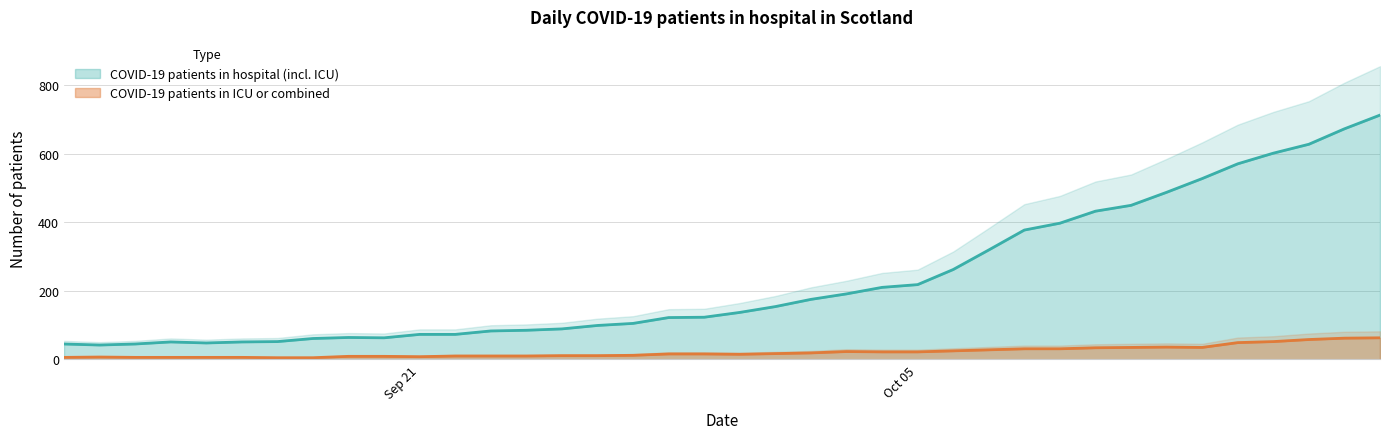

Between 2020-09-29 and 2020-10-13, which series saw the biggest shift?

COVID-19 patients in hospital (incl. ICU)